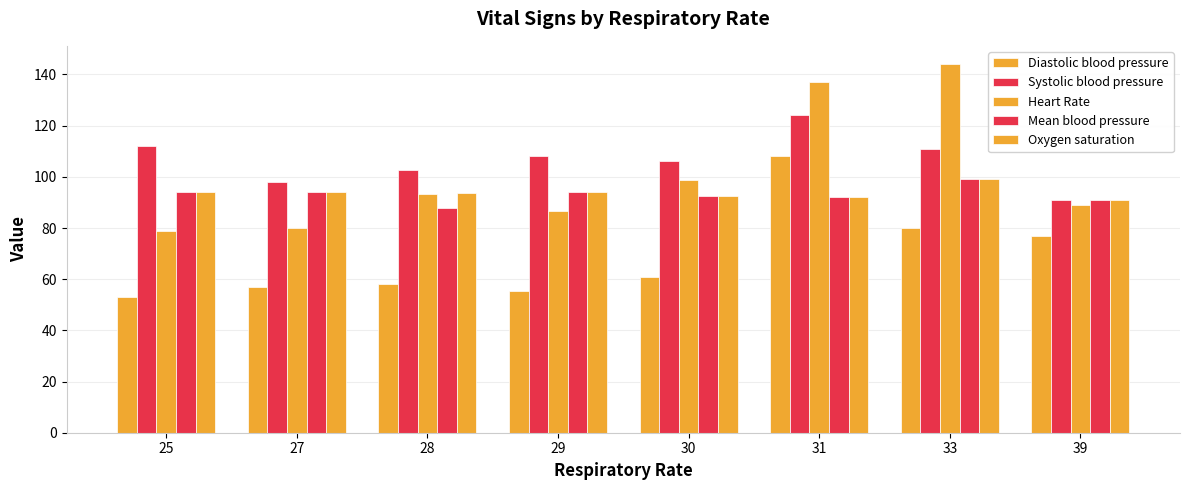

Reading left to right, transcribe all the data shown in this chart.

Diastolic blood pressure: 25=53.0	27=57.0	28=58.2	29=55.5	30=61.0	31=108.0	33=80.0	39=77.0
Systolic blood pressure: 25=112.0	27=98.0	28=102.8	29=108.0	30=106.3	31=124.0	33=111.0	39=91.0
Heart Rate: 25=79.0	27=80.0	28=93.2	29=86.5	30=98.7	31=137.0	33=144.0	39=89.0
Mean blood pressure: 25=94.0	27=94.2	28=87.8	29=94.0	30=92.7	31=92.0	33=99.0	39=91.0
Oxygen saturation: 25=94.0	27=94.2	28=93.7	29=94.0	30=92.7	31=92.0	33=99.0	39=91.0